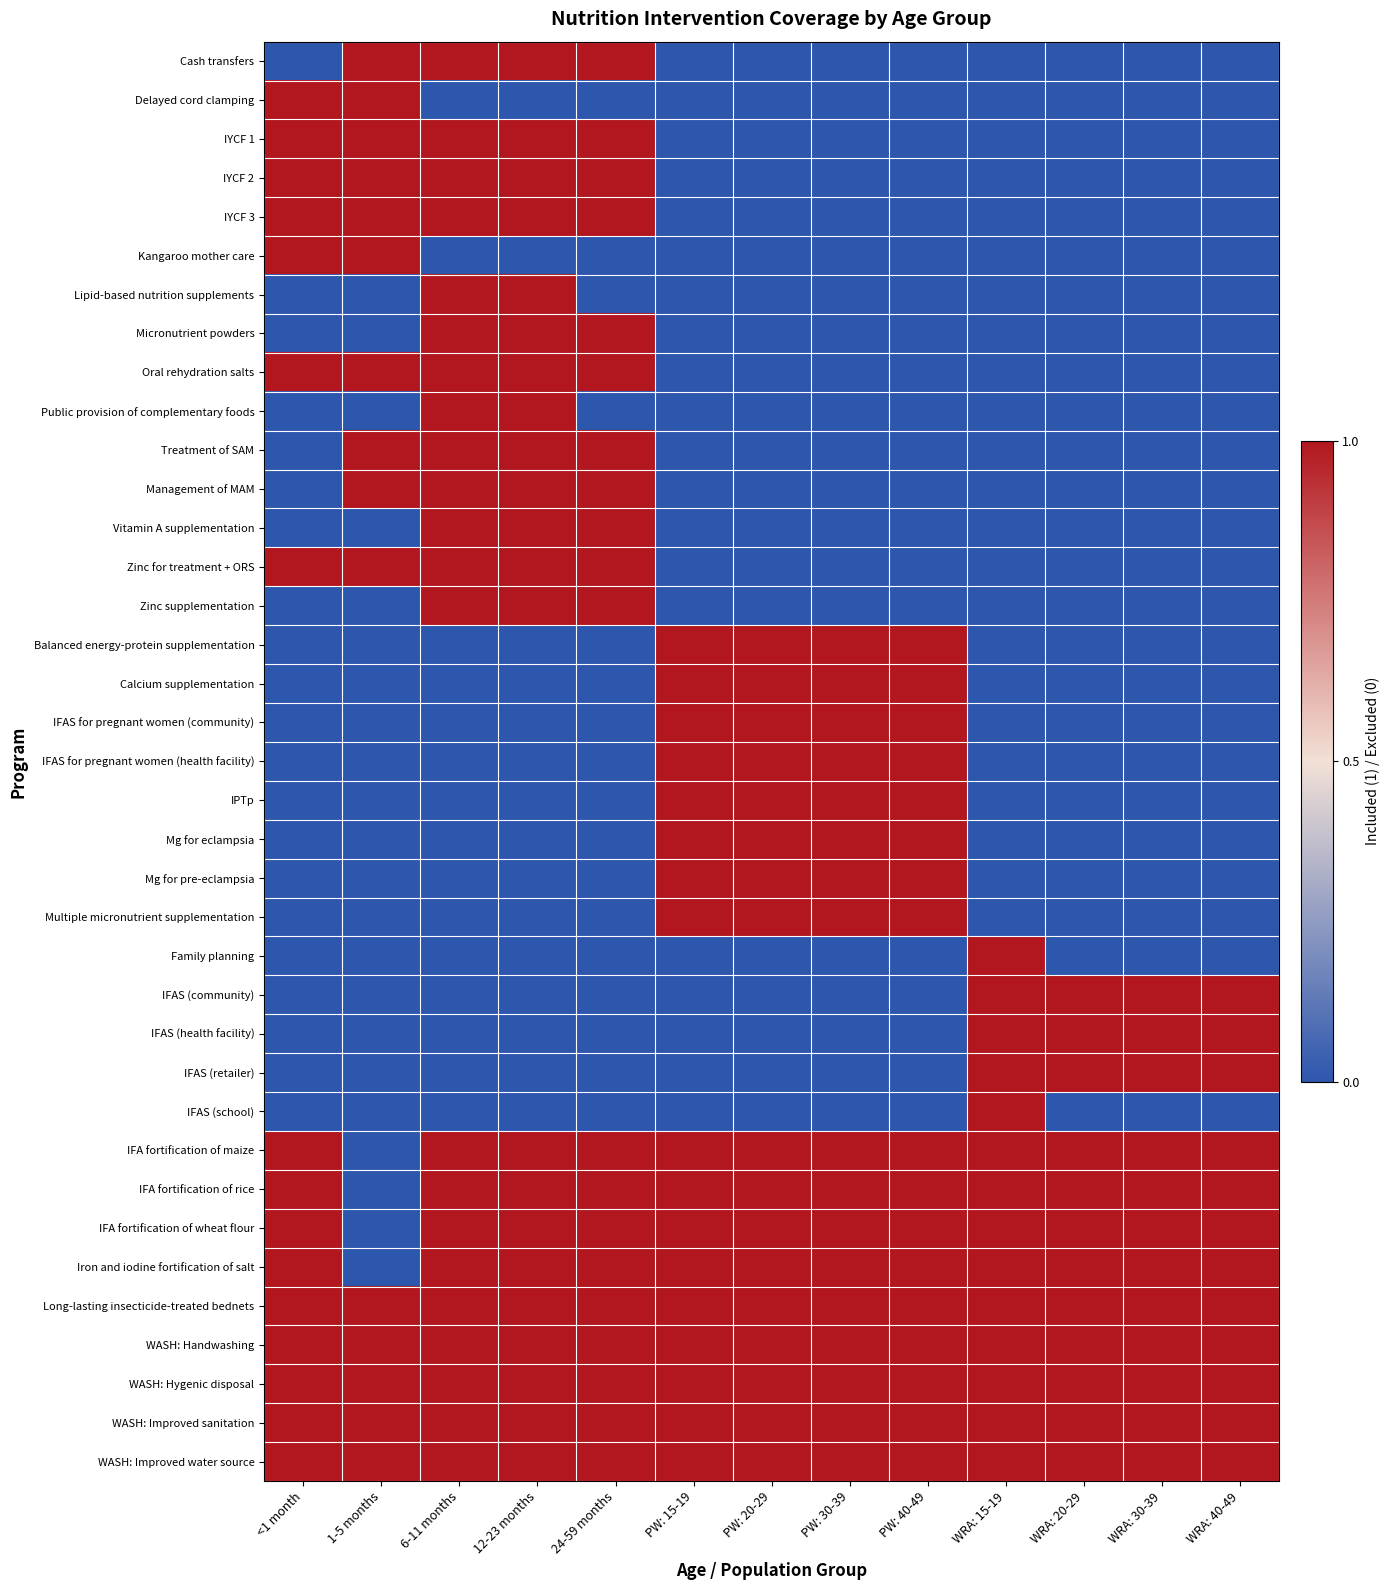

At which category is the sum across all series the highest?

6-11 months